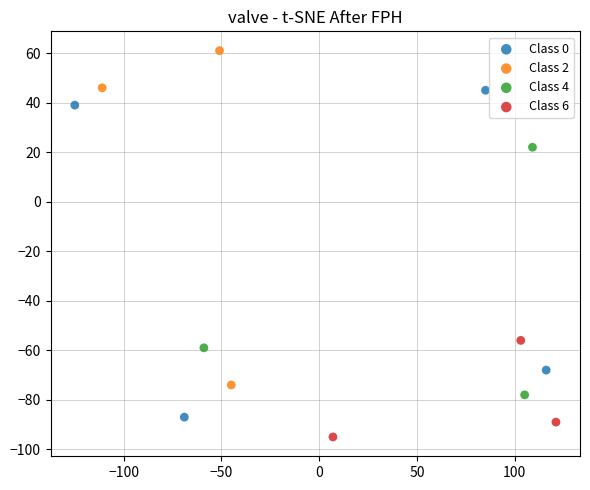

Which series contains the highest Y value?

Class 2